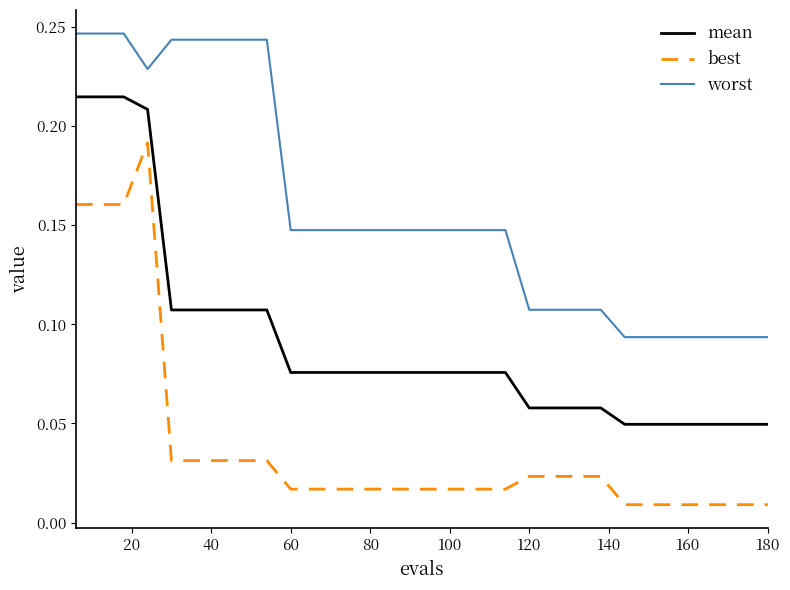

Rank the series by their average value, from highest to lowest.

worst, mean, best